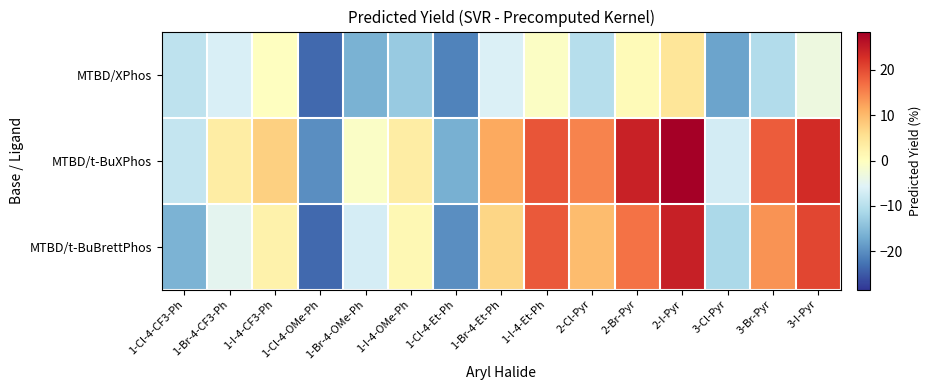

List the series in order of their overall mean, highest first.

MTBD/t-BuXPhos, MTBD/t-BuBrettPhos, MTBD/XPhos